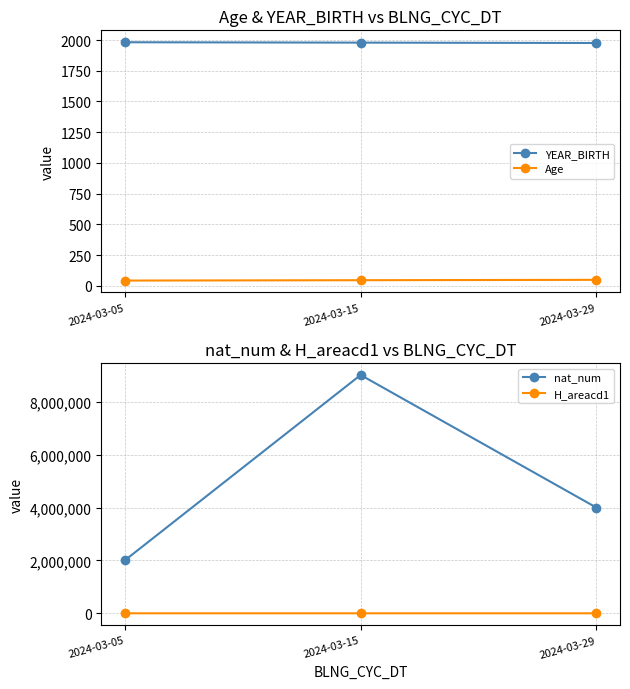

True or false: H_areacd1 has a value of 62 at 2024-03-05.

True